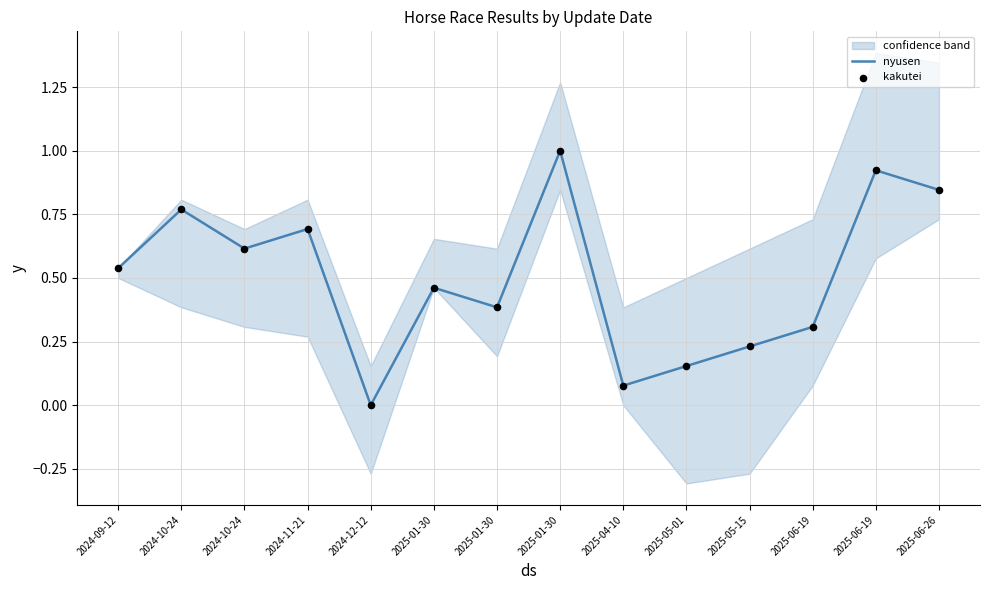

Which series has the largest total across all categories?

nyusen